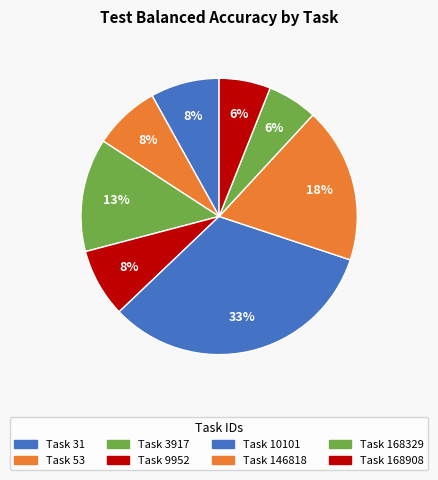

How many segments does this pie chart have?

8